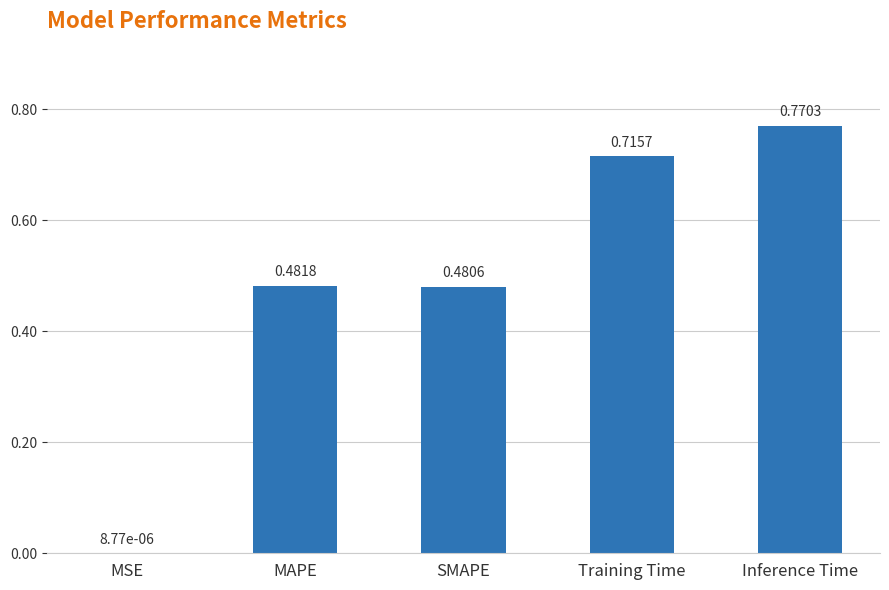

What is the change in value from SMAPE to Training Time?

+0.2